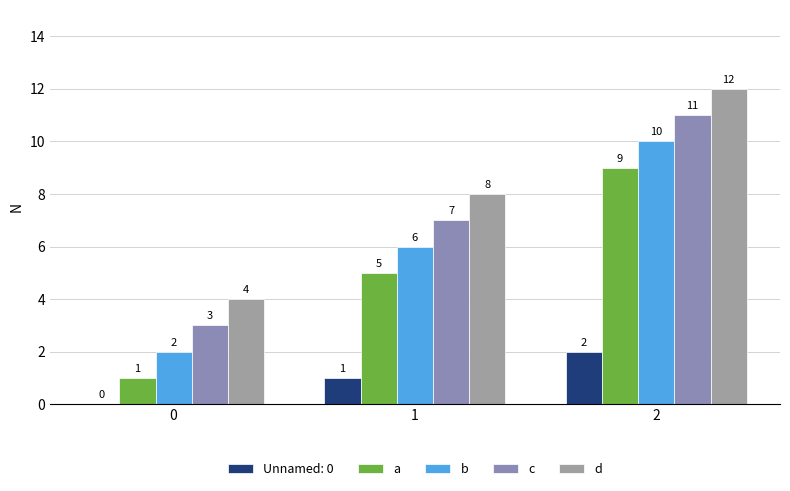

What is the average value of the a series?

5